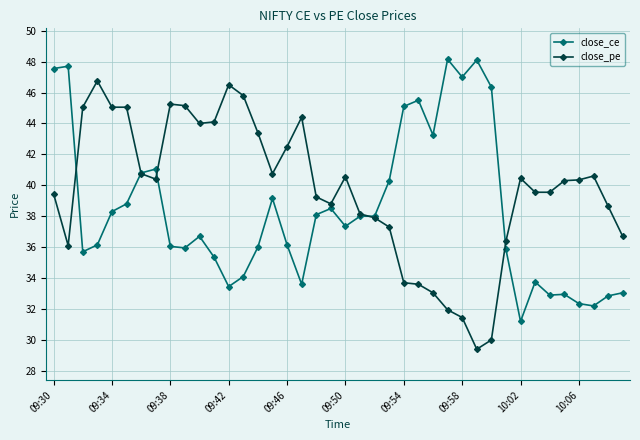

Which series has the largest total across all categories?

close_pe